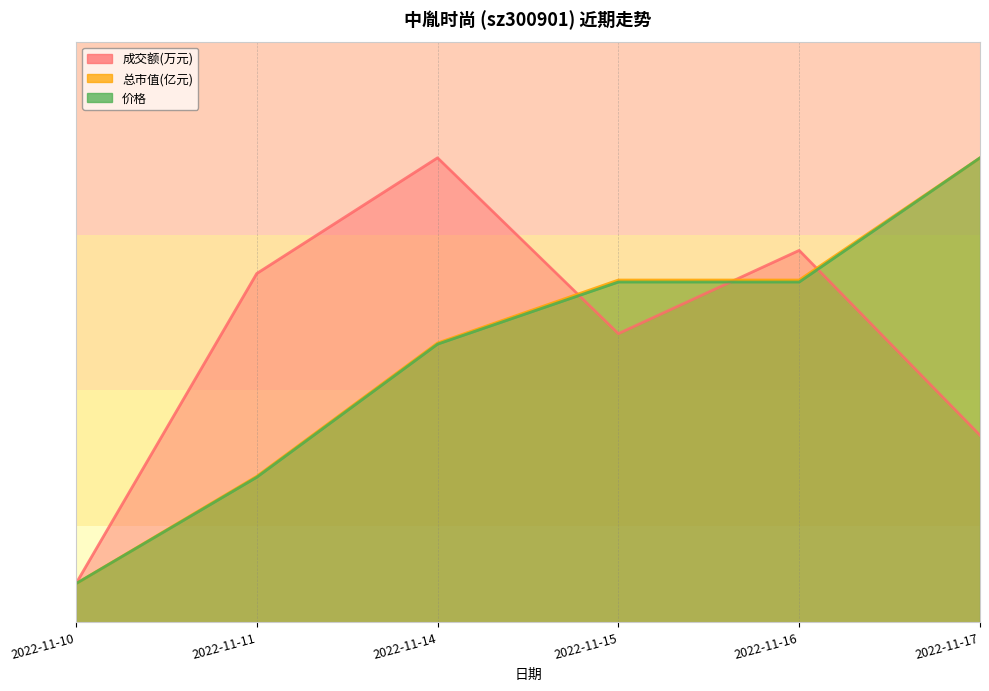

What is the sum of the 价格 values at 2022-11-16 and 2022-11-15?

3516.7